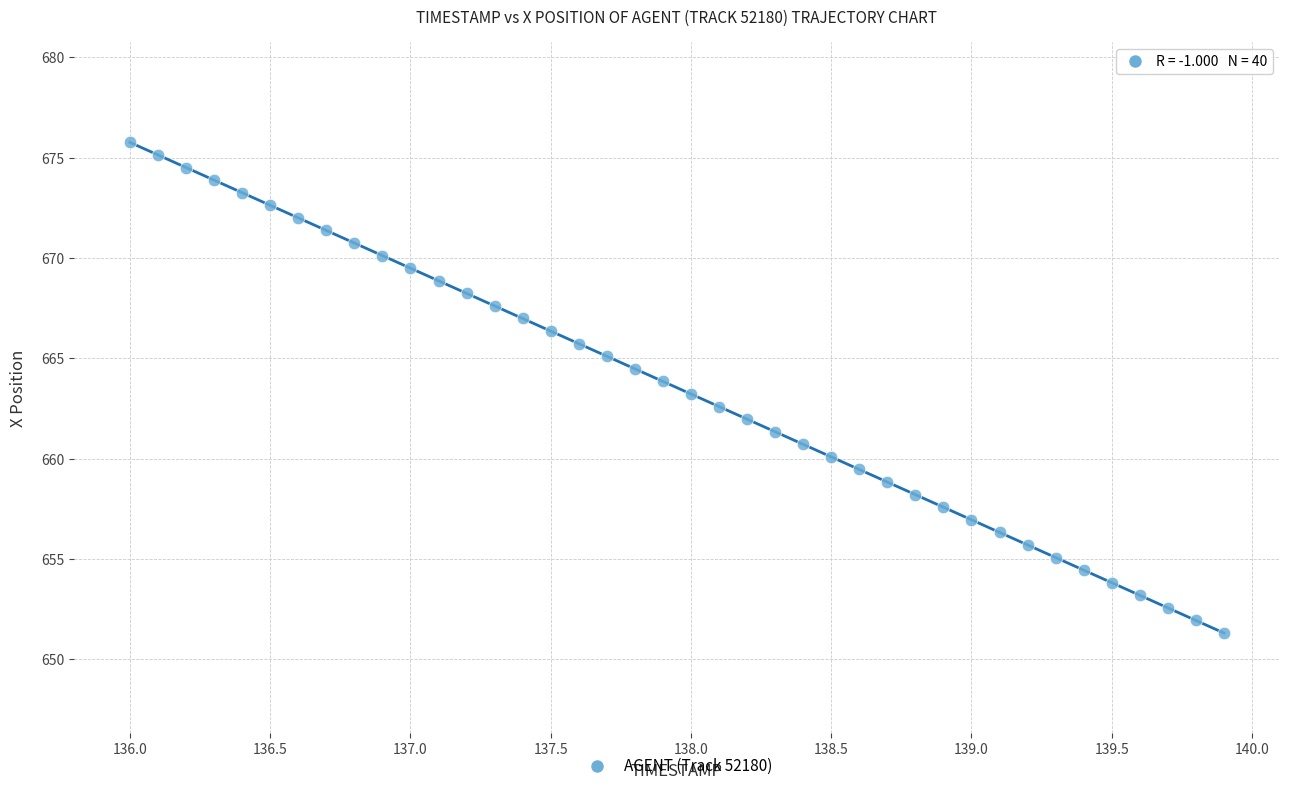

What is the range of Y values (max minus min)?

24.4